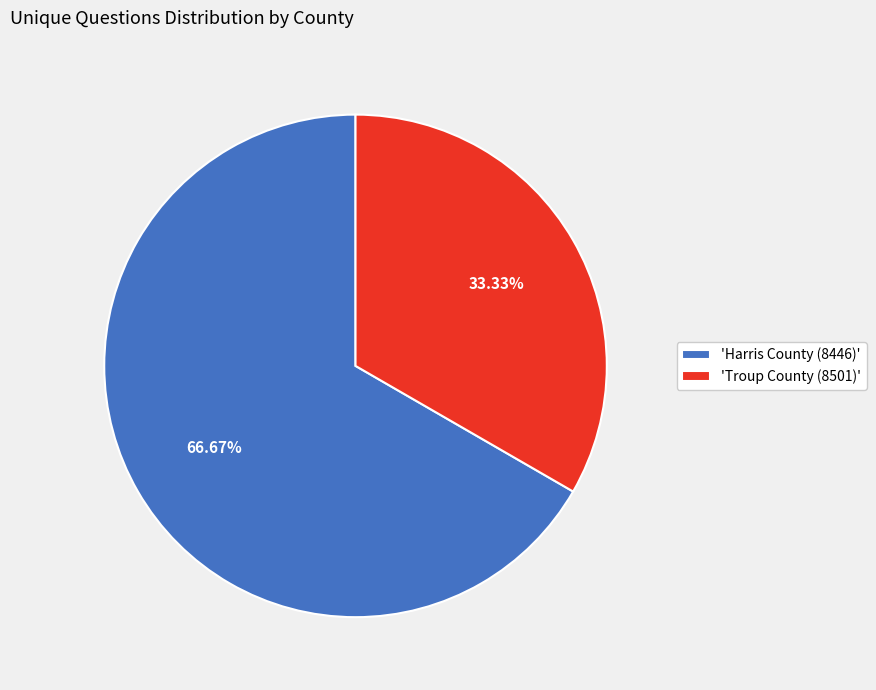

How many segments does this pie chart have?

2